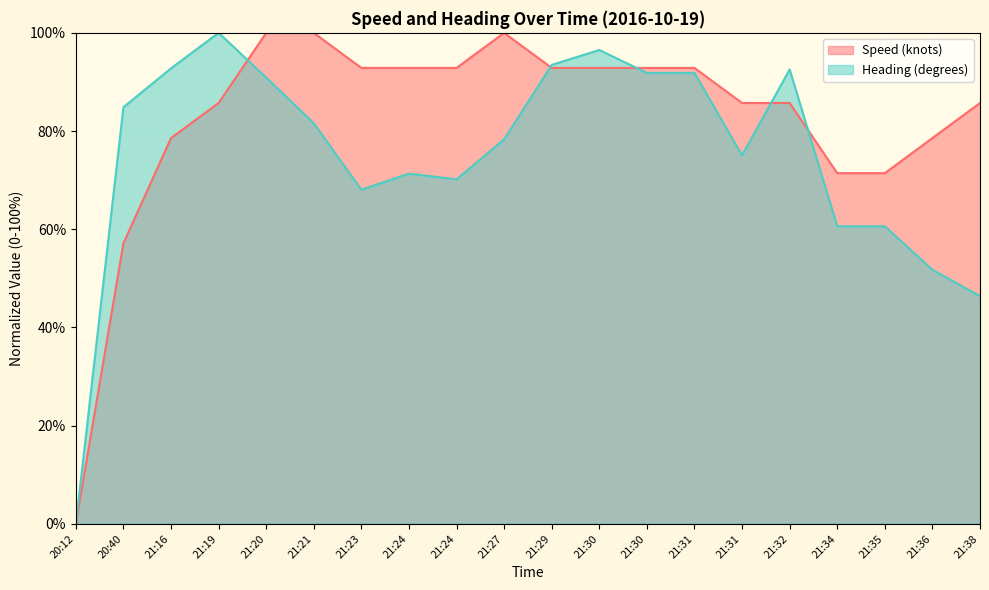

True or false: Heading (degrees) has a value of 55.8 at 21:19.

False